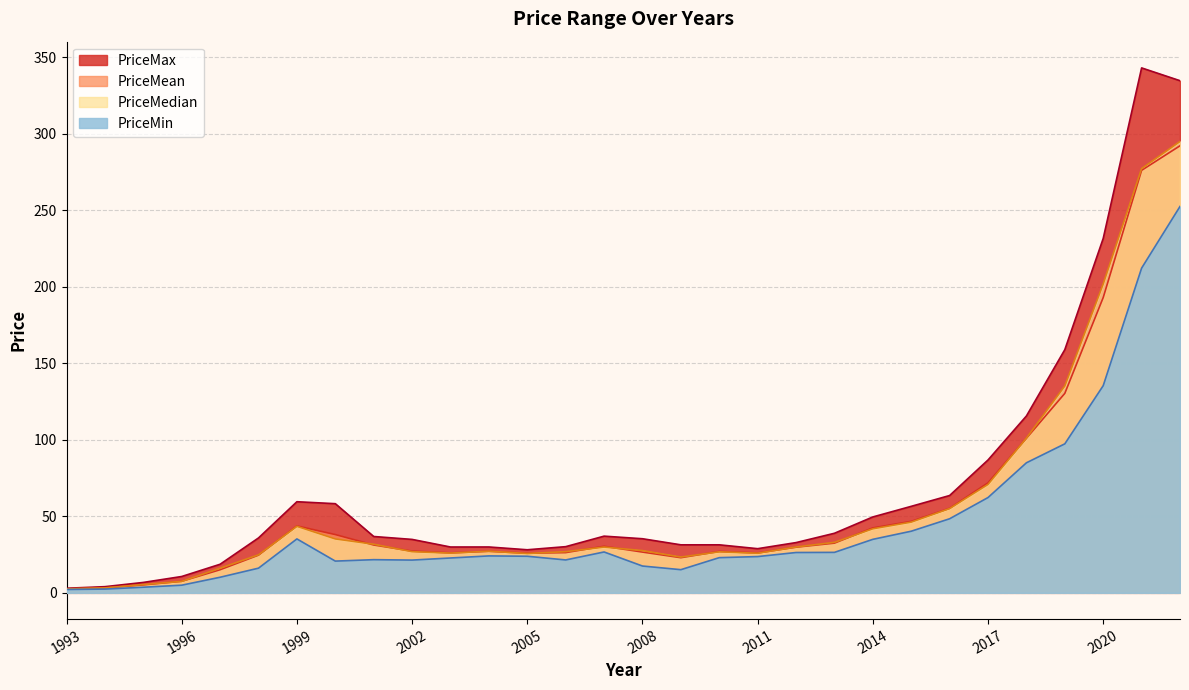

Where is PriceMean nearest to the value 147?

2019